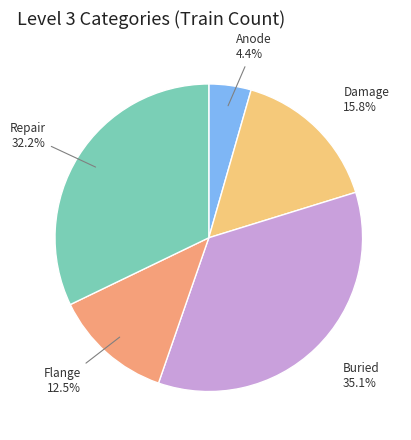

Does any single category account for the majority?

No